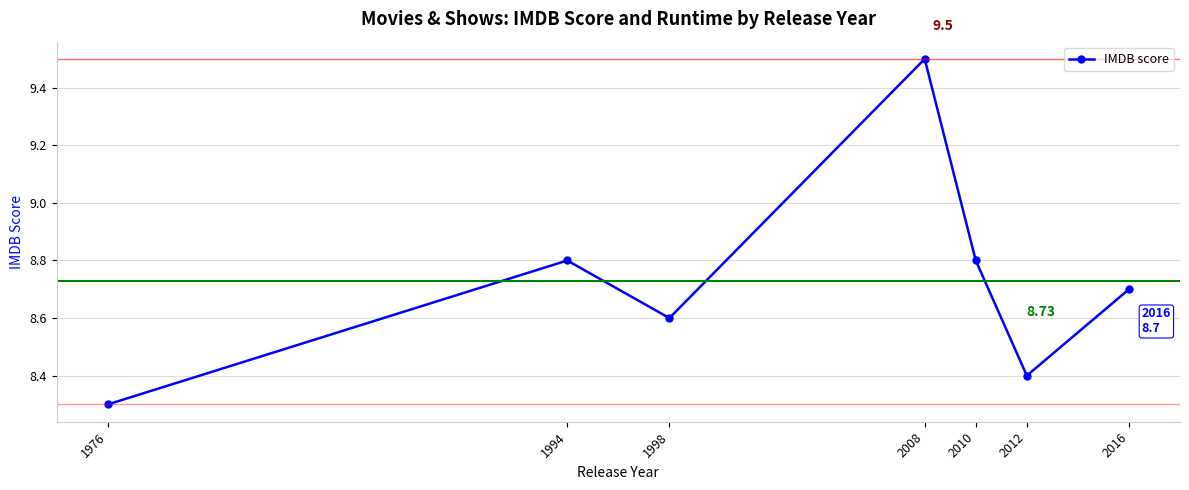

What is the value of the 3rd point from the left?

8.6